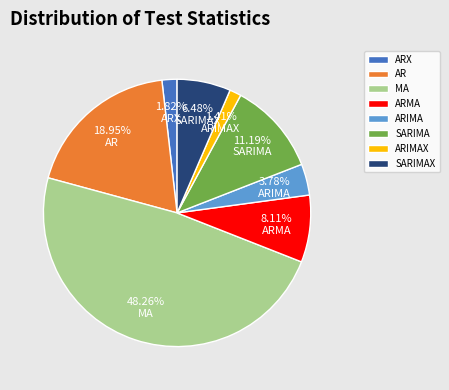

To the nearest percent, what is the average slice percentage?

12%